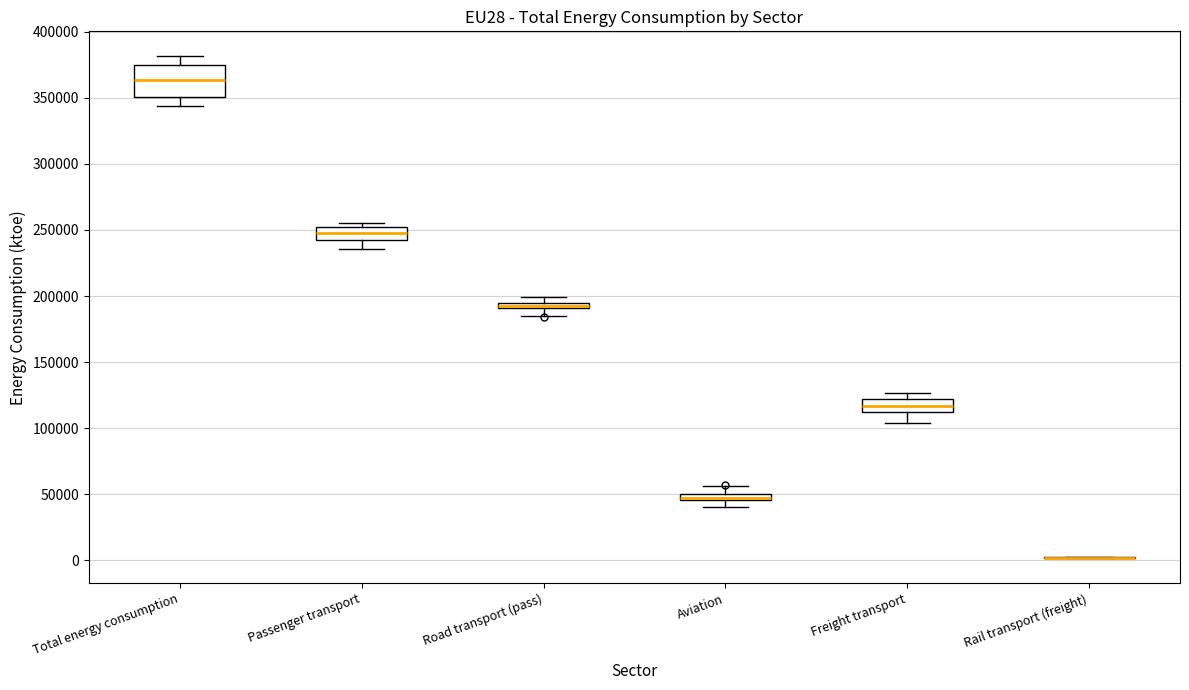

Where is the upper edge of the box for Freight transport on the y-axis? The values are not printed on the chart, so give them approximately, as read against the axis.

120000